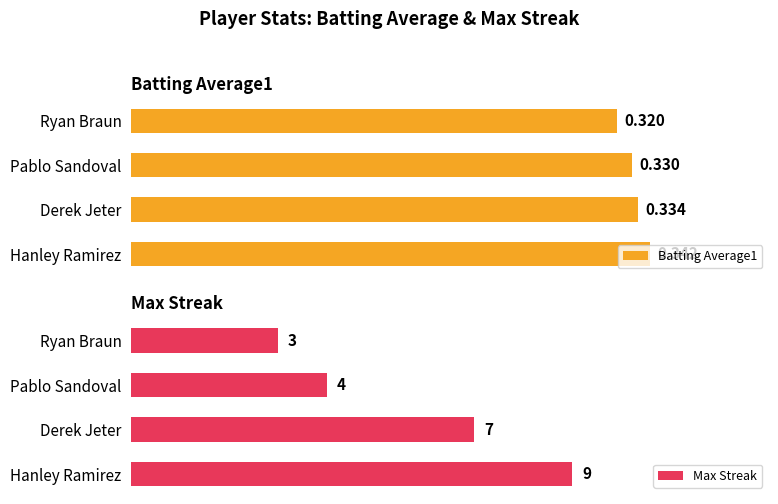

Which category has the lowest value in the Batting Average1 series?

Ryan Braun